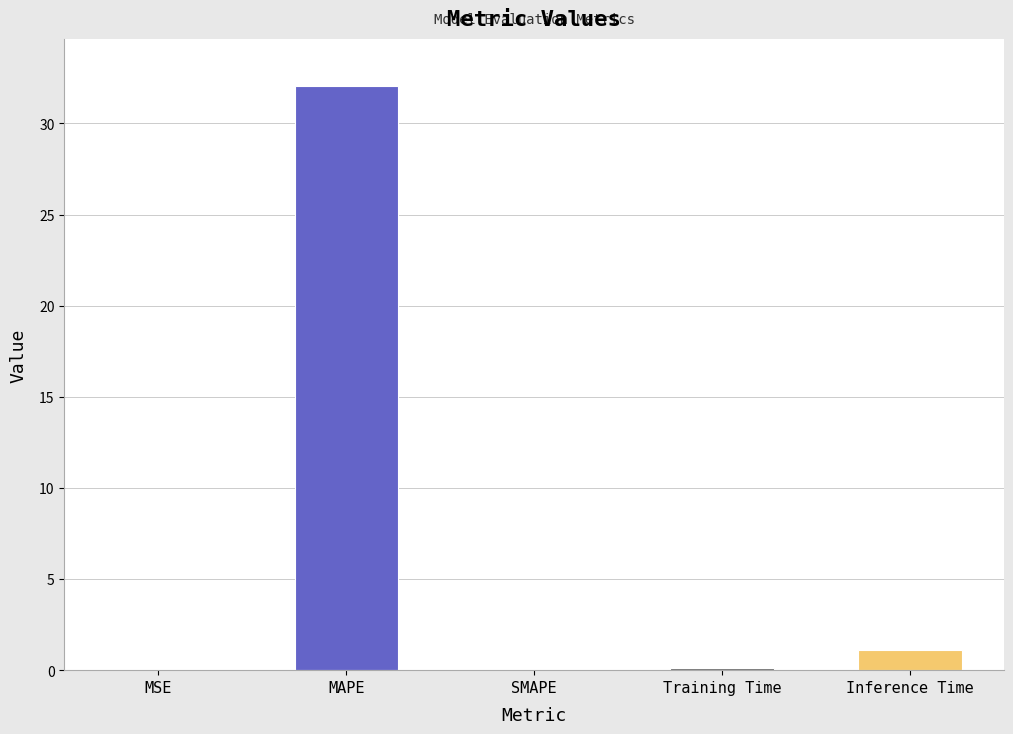

What is the average value?

6.7